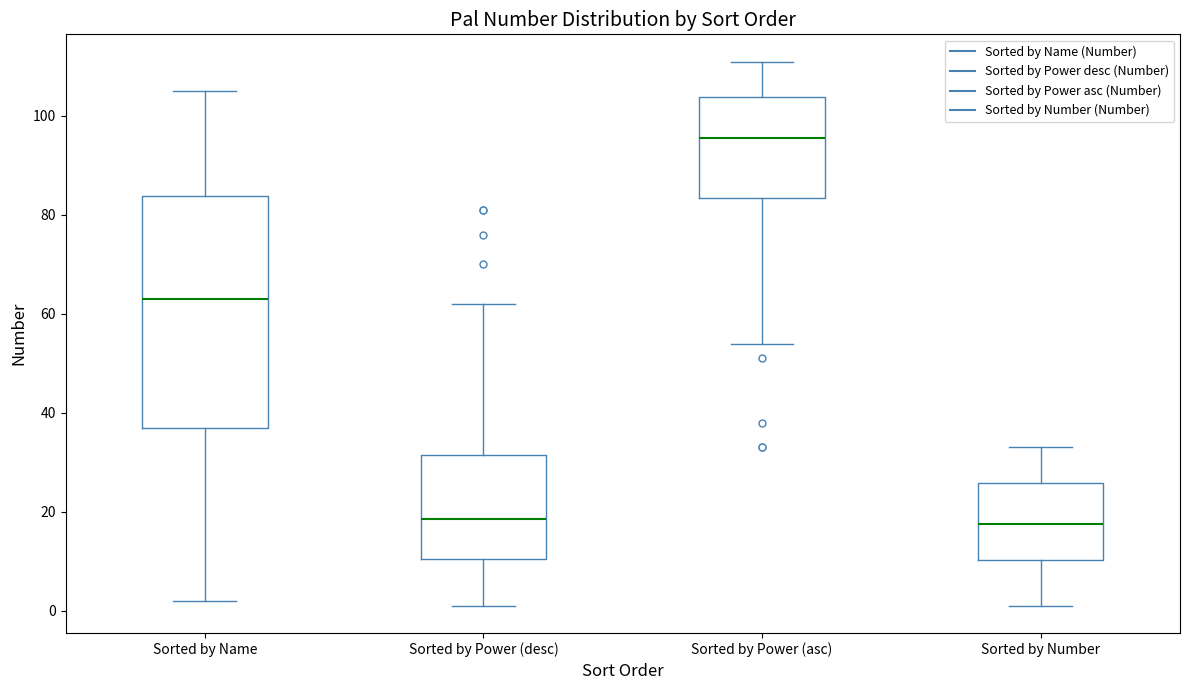

Where does the median line of the box for Sorted by Power (desc) sit on the y-axis? The values are not printed on the chart, so give them approximately, as read against the axis.

18